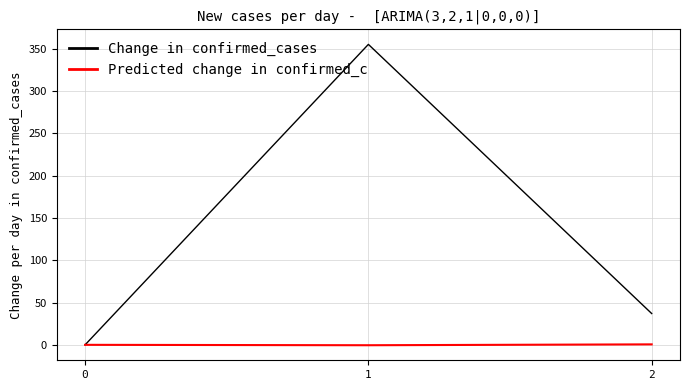

Is this an area chart (filled region under the line)?

No